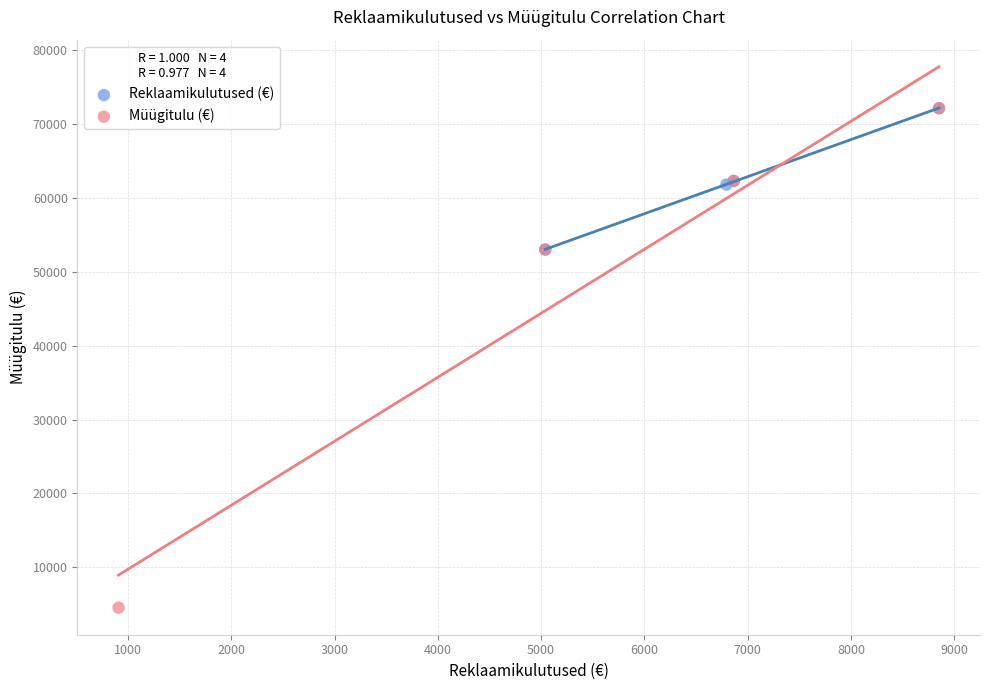

Which series contains the lowest Y value?

Müügitulu (€)